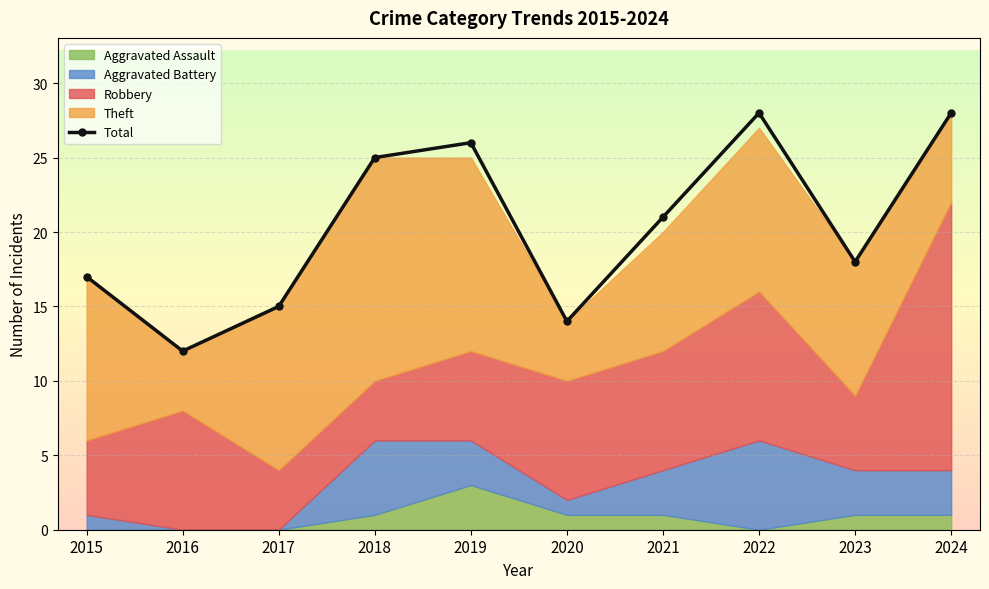

How many values are below 21?

5